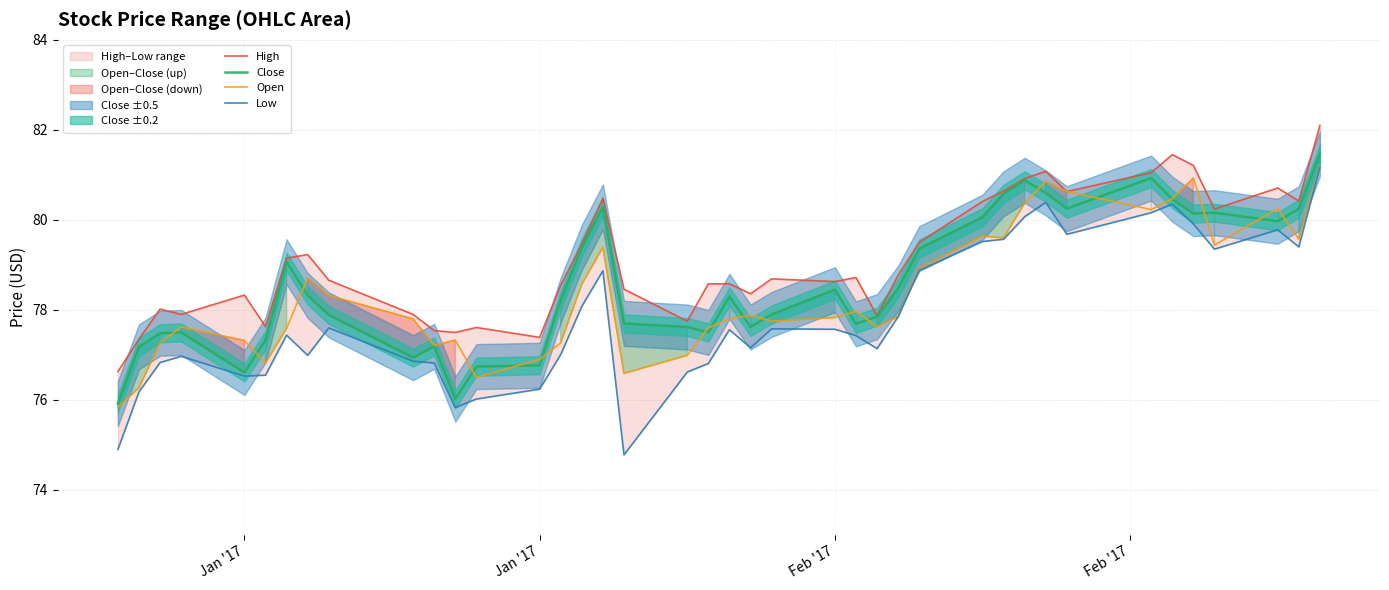

What is the difference between the second highest and minimum values in the High series?

4.8